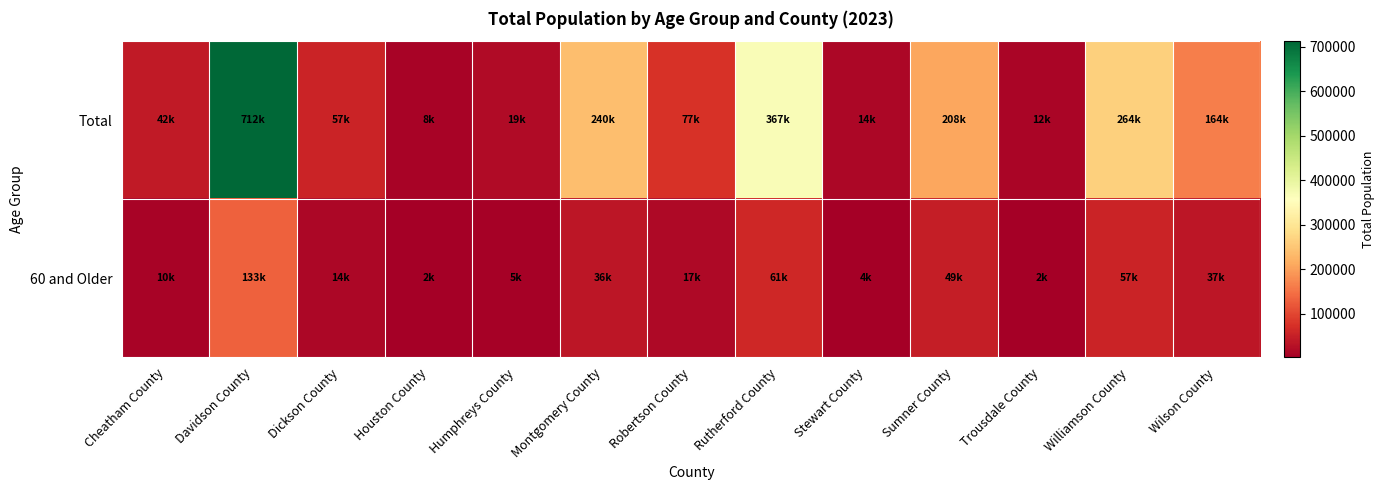

At which category is the sum across all series the highest?

Davidson County